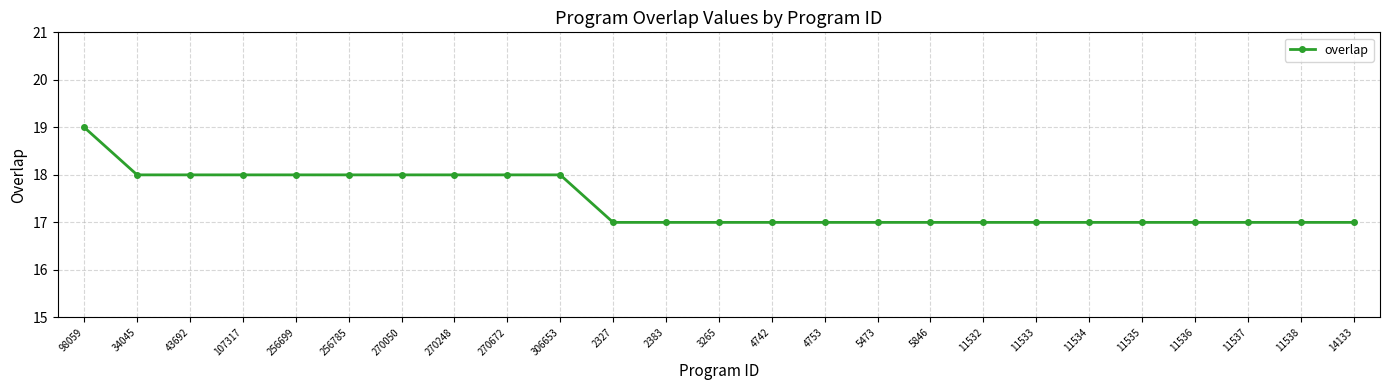

Reading left to right, extract all data points from this chart.

19	18	18	18	18	18	18	18	18	18	17	17	17	17	17	17	17	17	17	17	17	17	17	17	17